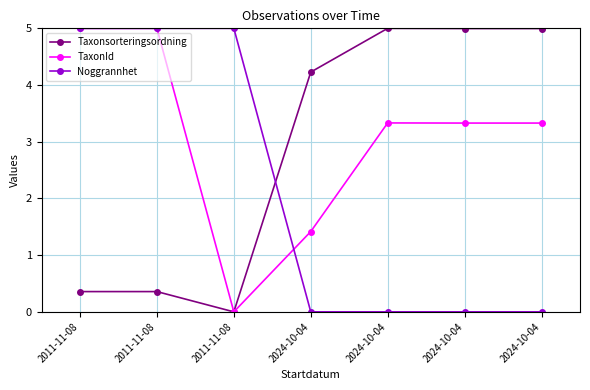

How many positive values does the Taxonsorteringsordning series have?

6